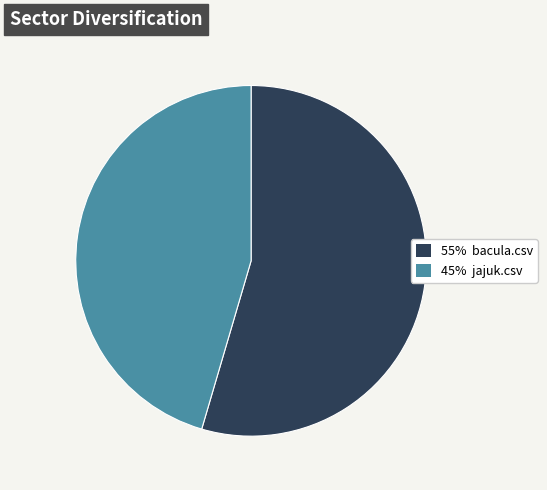

Which slice is the largest?

55% bacula.csv